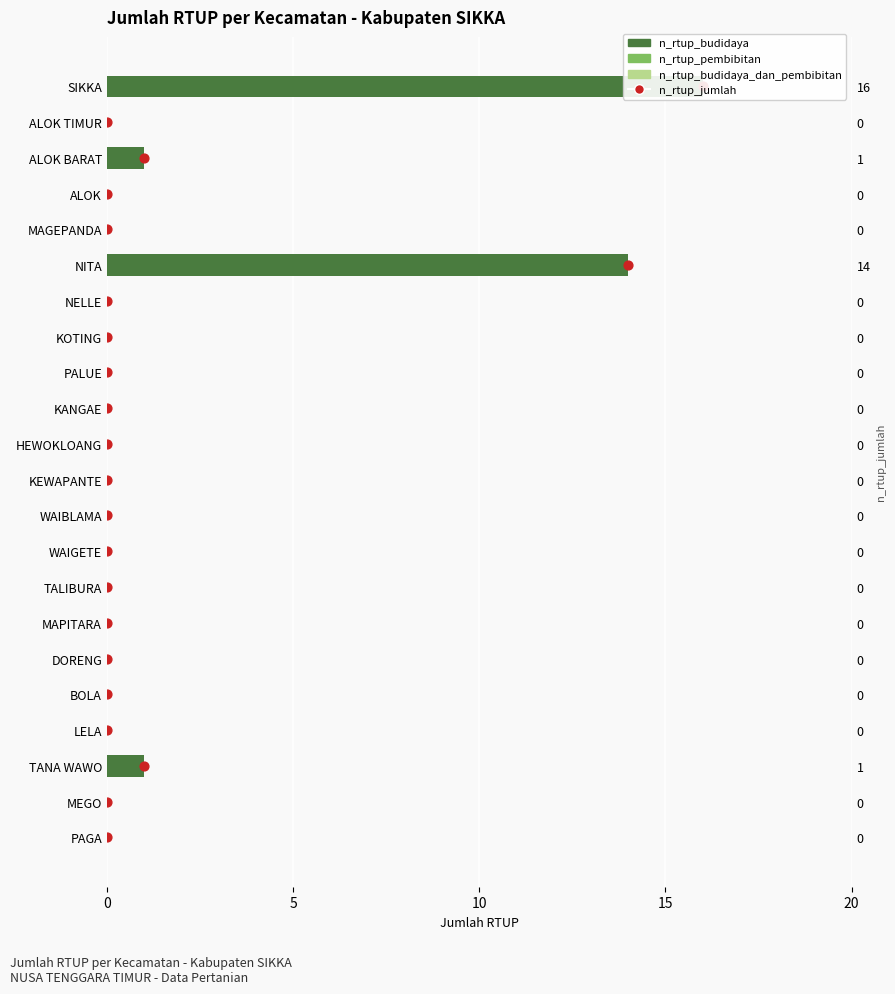

Which series reaches the maximum Y coordinate?

n_rtup_jumlah